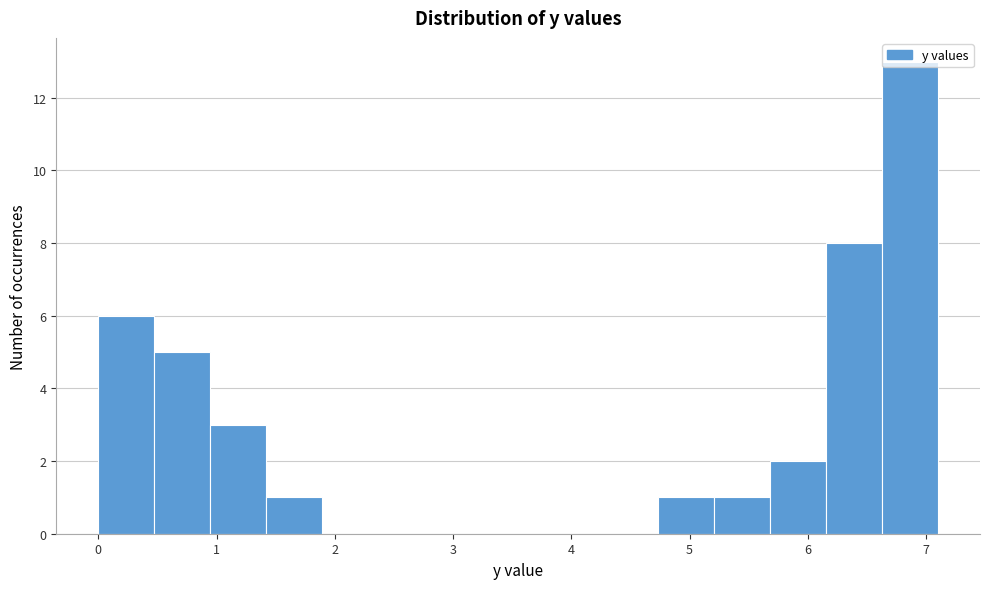

Reading left to right, list every bar in this chart as the range it spans on the x-axis followed by its height. Neither the bar edges nor the heights are printed on the chart, so give them approximately, as read against the axes.

0.0 to 0.5: 6
0.5 to 0.9: 5
0.9 to 1.4: 3
1.4 to 1.9: 1
1.9 to 2.4: 0
2.4 to 2.8: 0
2.8 to 3.3: 0
3.3 to 3.8: 0
3.8 to 4.3: 0
4.3 to 4.7: 0
4.7 to 5.2: 1
5.2 to 5.7: 1
5.7 to 6.2: 2
6.2 to 6.6: 8
6.6 to 7.1: 13